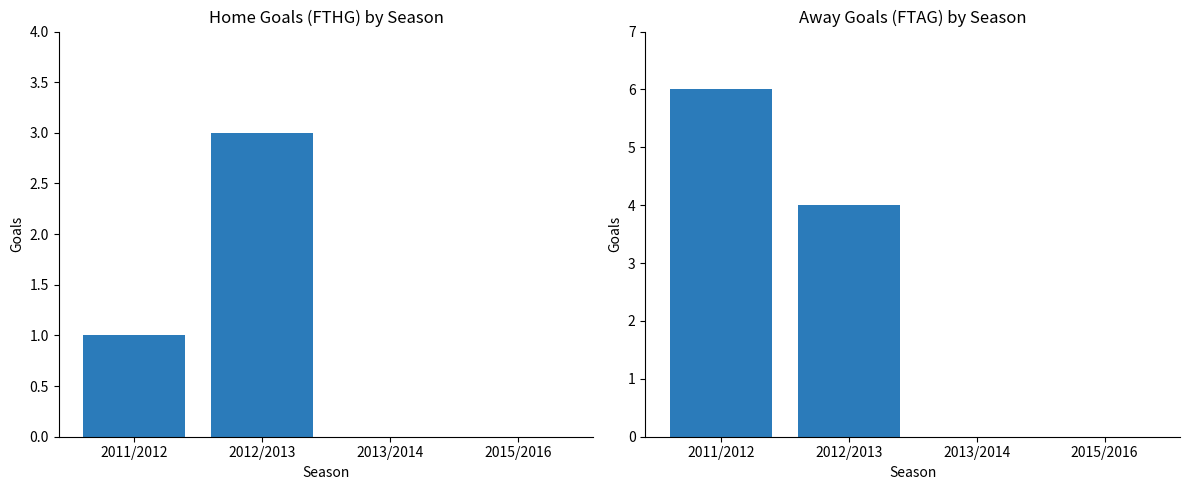

Reading left to right, extract all data points from this chart.

FTHG: 2011/2012=1	2012/2013=3	2013/2014=0	2015/2016=0
FTAG: 2011/2012=6	2012/2013=4	2013/2014=0	2015/2016=0